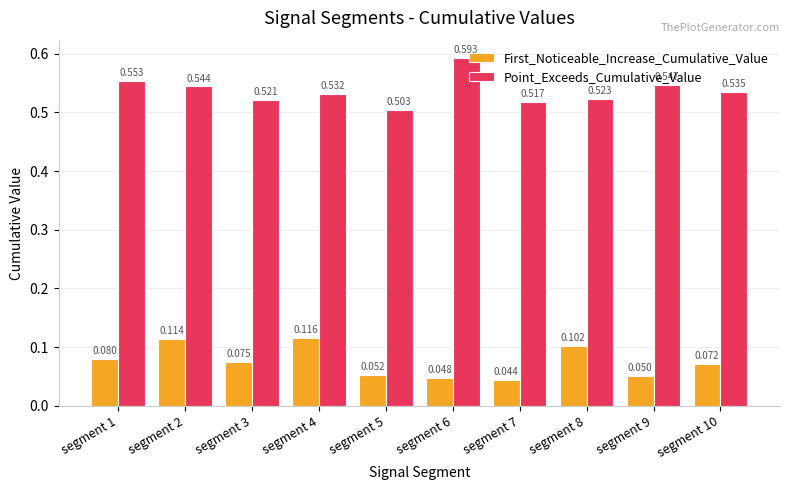

List the series in order of their peak value, lowest first.

First_Noticeable_Increase_Cumulative_Value, Point_Exceeds_Cumulative_Value